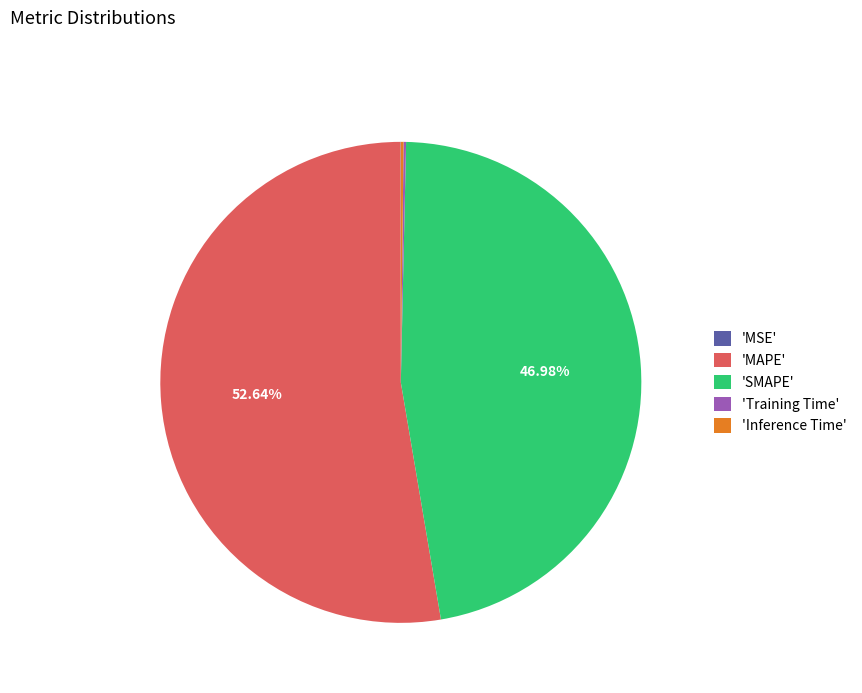

What is the ratio of the value at 'MAPE' to the value at 'SMAPE'?

1.1